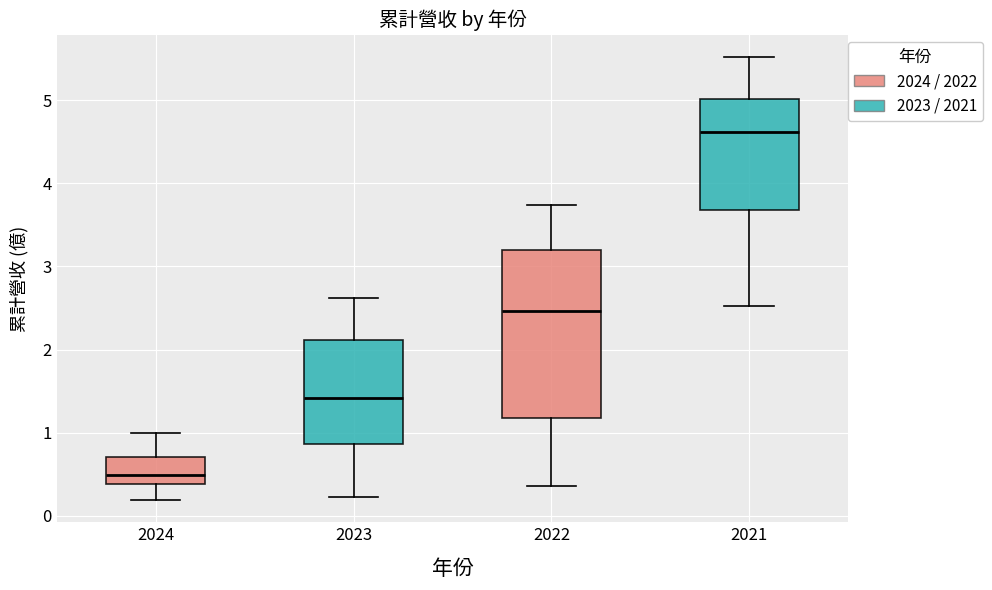

Where does the upper whisker of the box at x = 2023 end on the y-axis? The values are not printed on the chart, so give them approximately, as read against the axis.

2.6